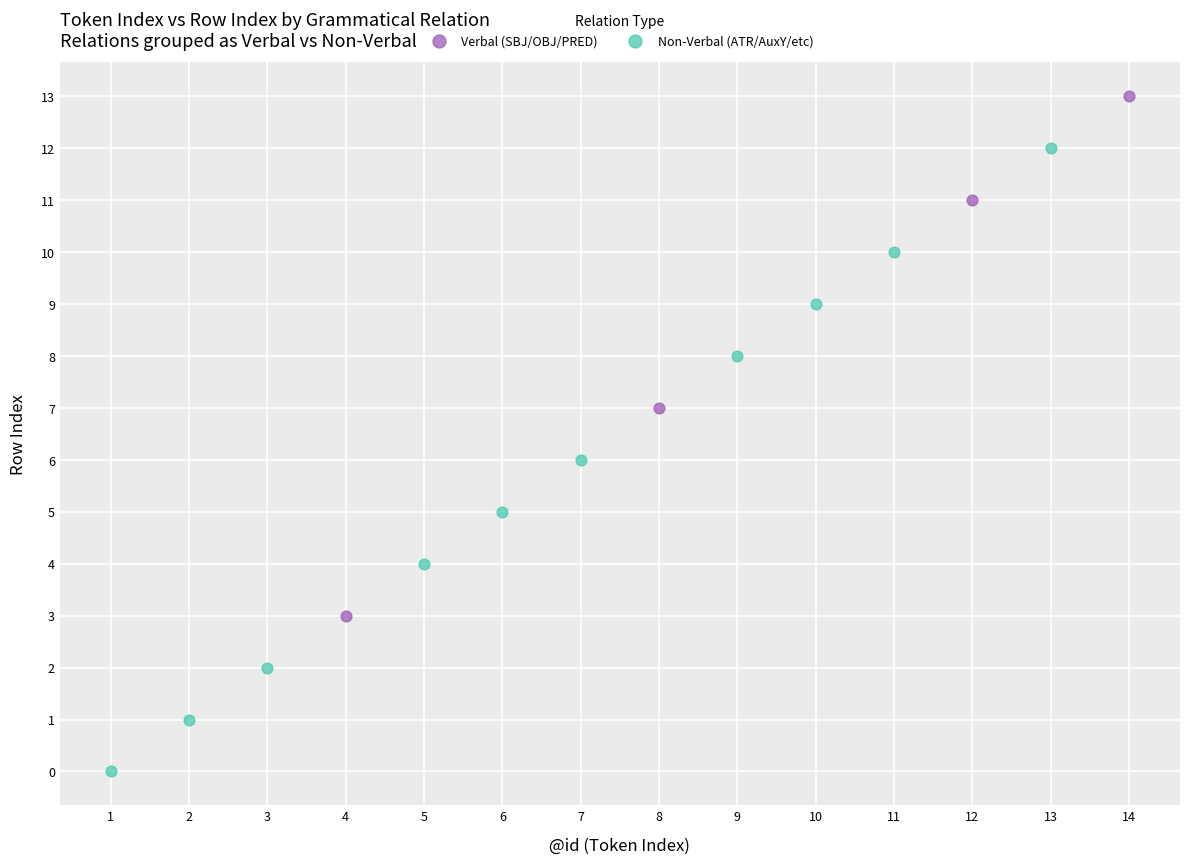

Which series reaches the maximum Y coordinate?

Verbal (SBJ/OBJ/PRED)